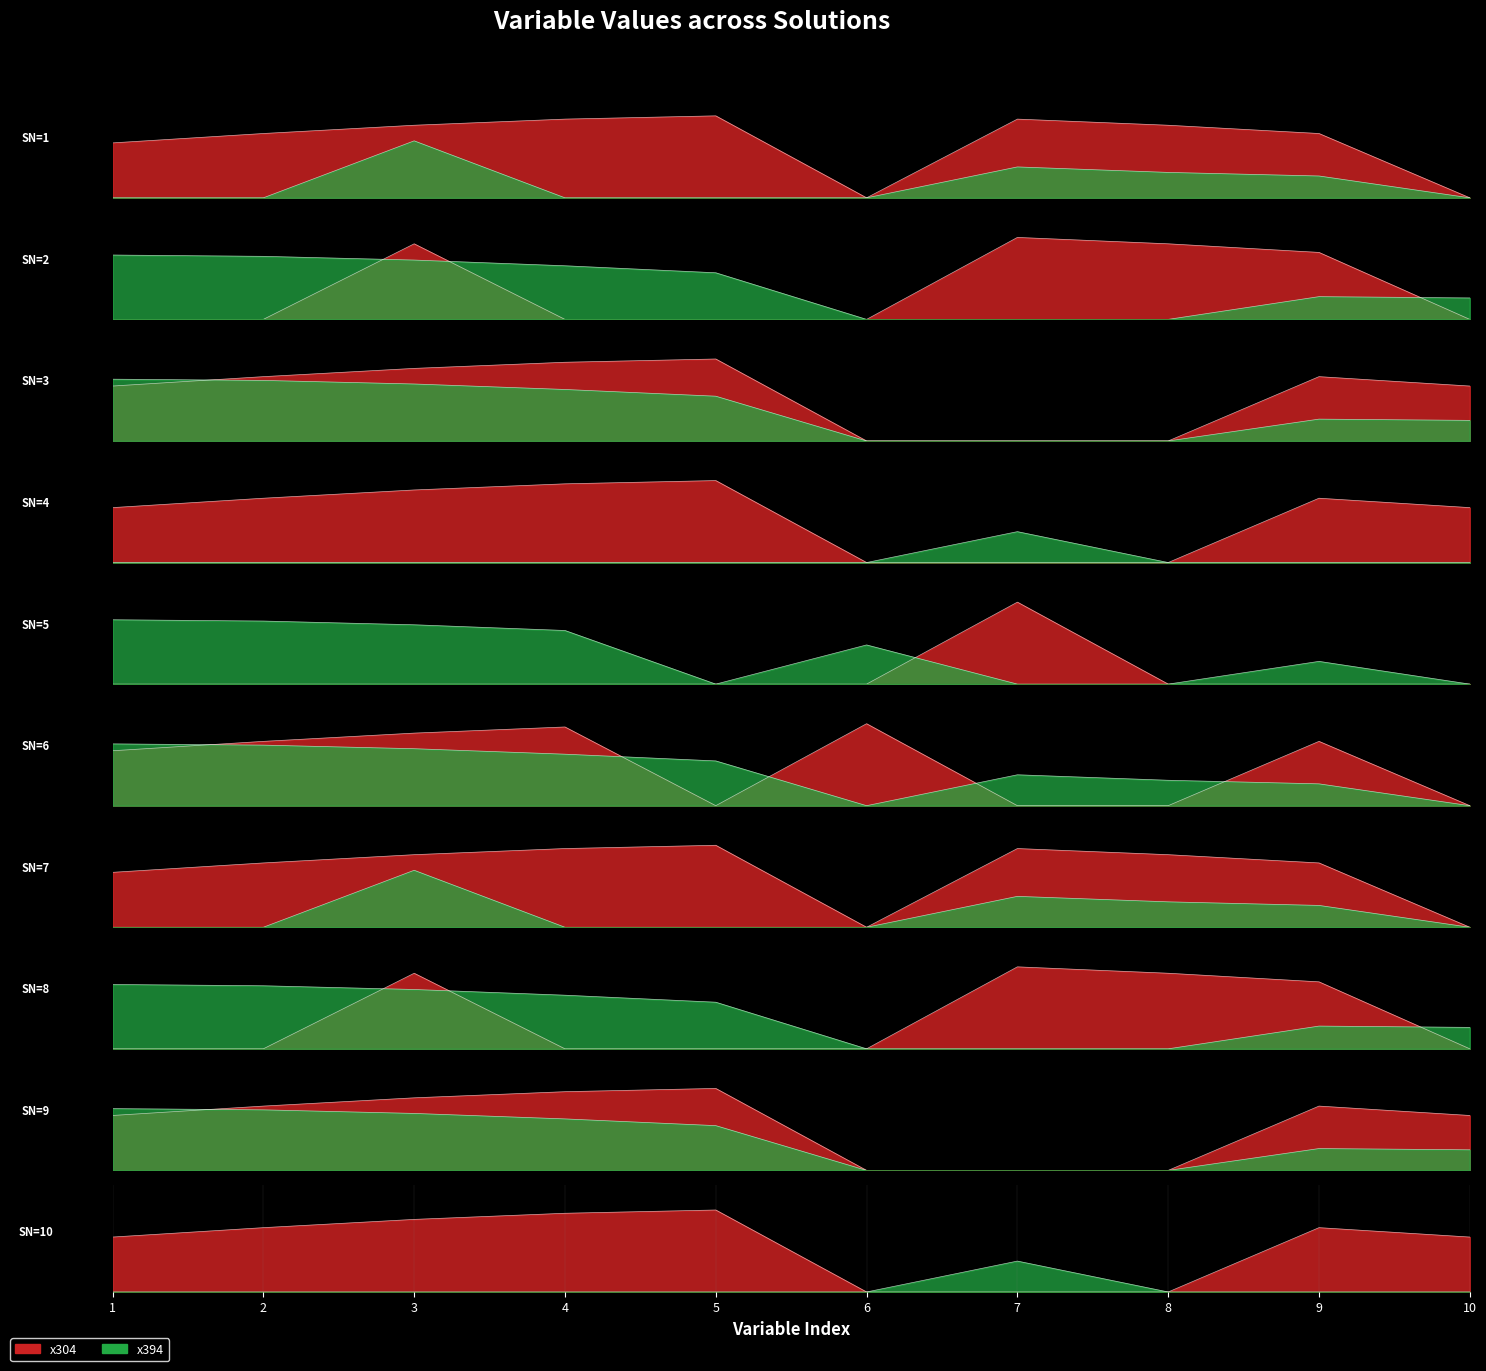

List the labels in order of x394 value, largest first.

3, 7, 8, 9, 1, 2, 4, 5, 6, 10